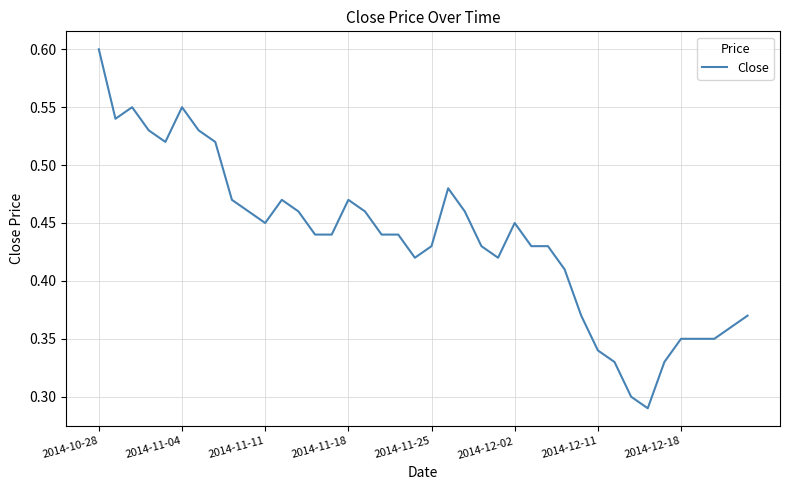

What is the maximum value shown in the chart?

0.6